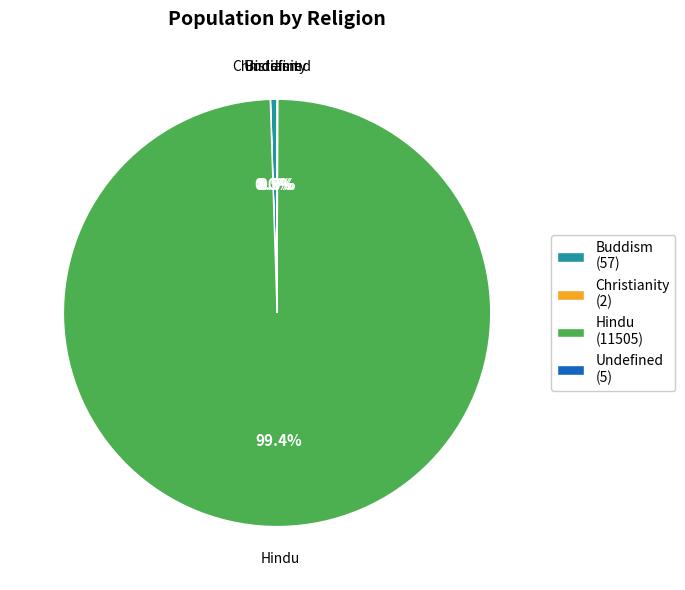

Which category has the biggest portion of the pie?

Hindu